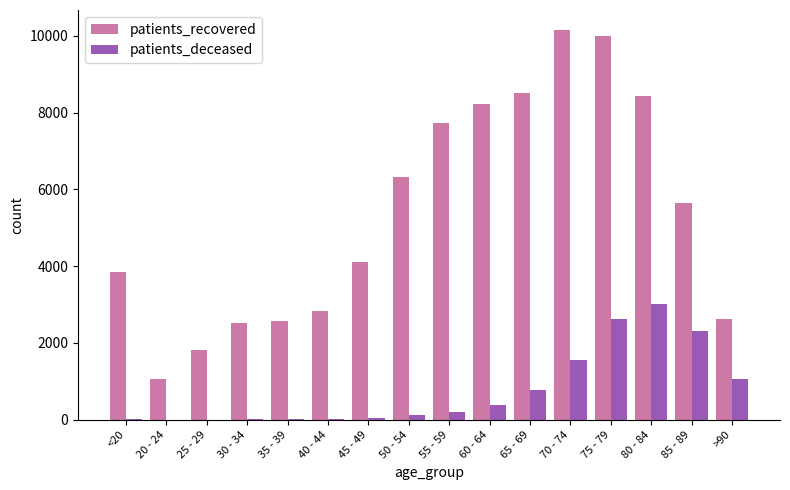

Does the chart contain stacked bars?

No